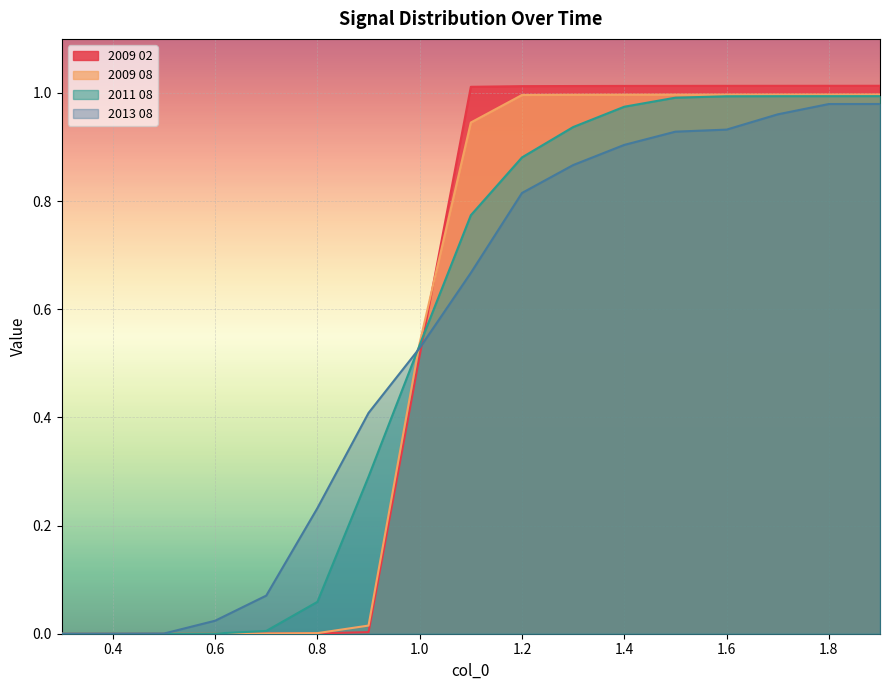

How many intersections are there between 2009 02 and 2011 08?

1